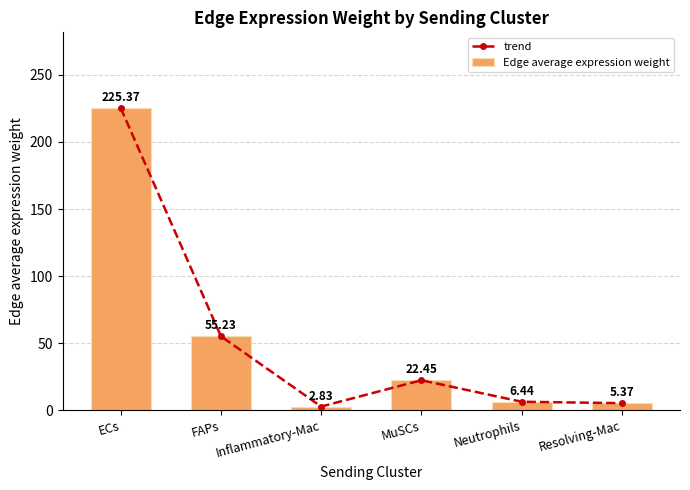

Which series has the largest total across all categories?

trend